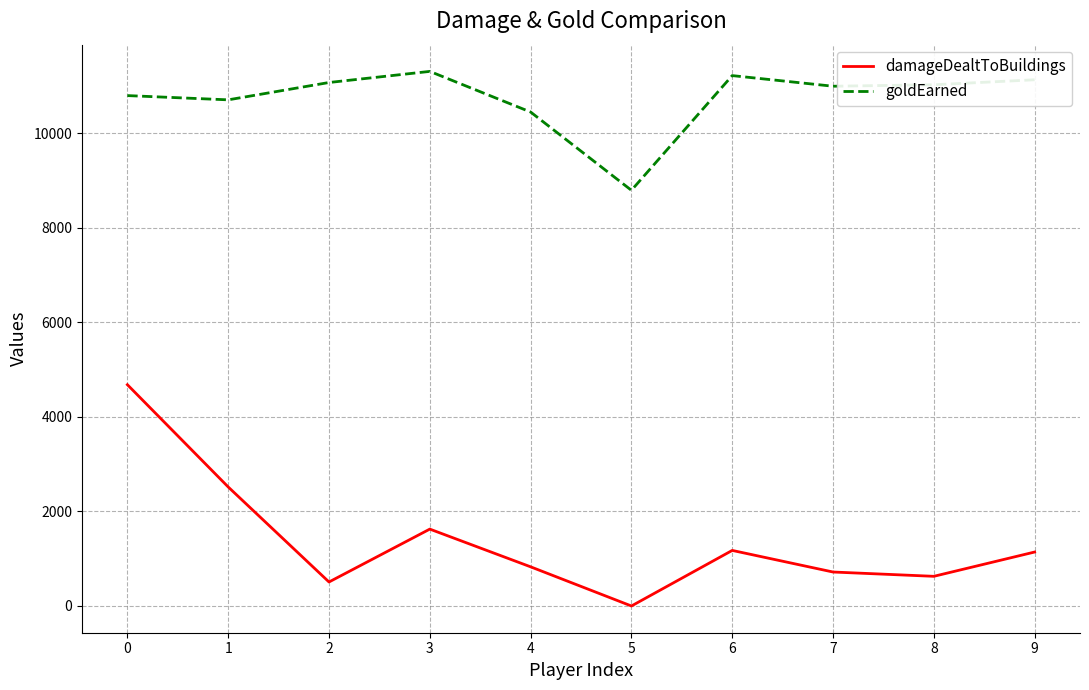

Rank the series at 3 from highest to lowest value.

goldEarned, damageDealtToBuildings